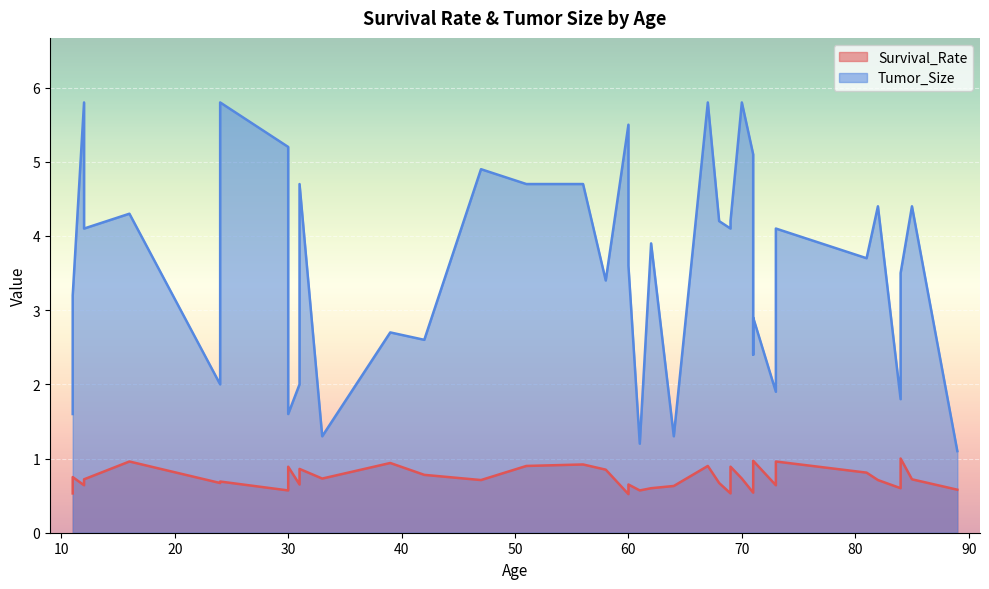

At which category is the sum across all series the highest?

67